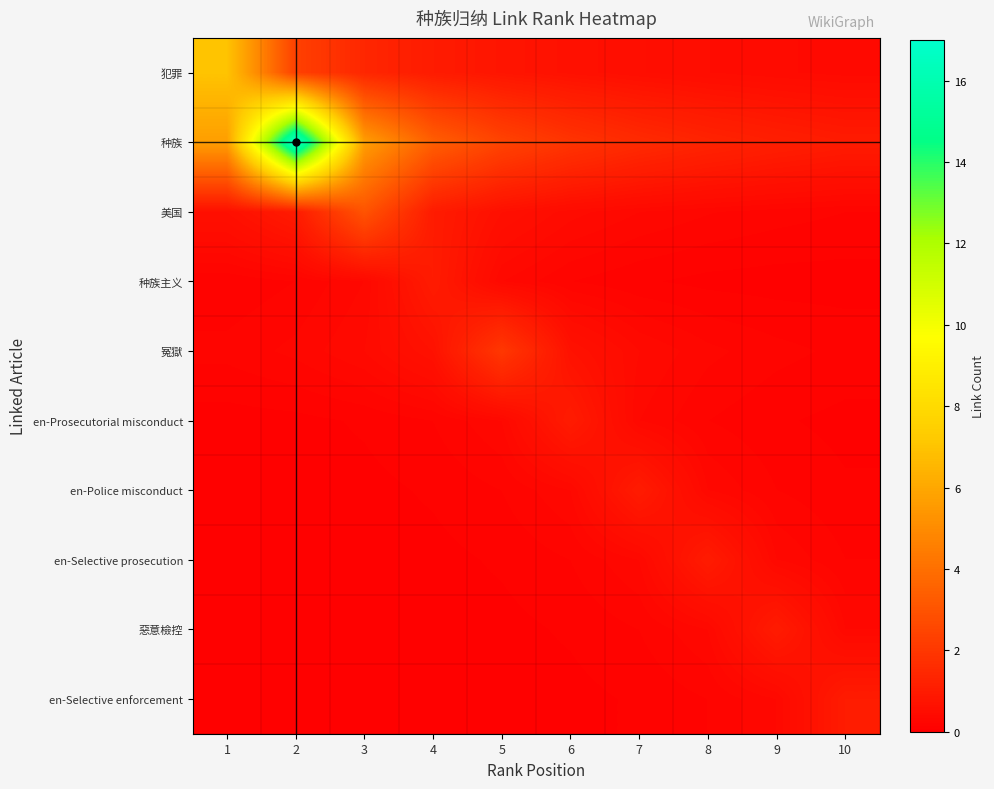

Which series has the largest total across all categories?

种族